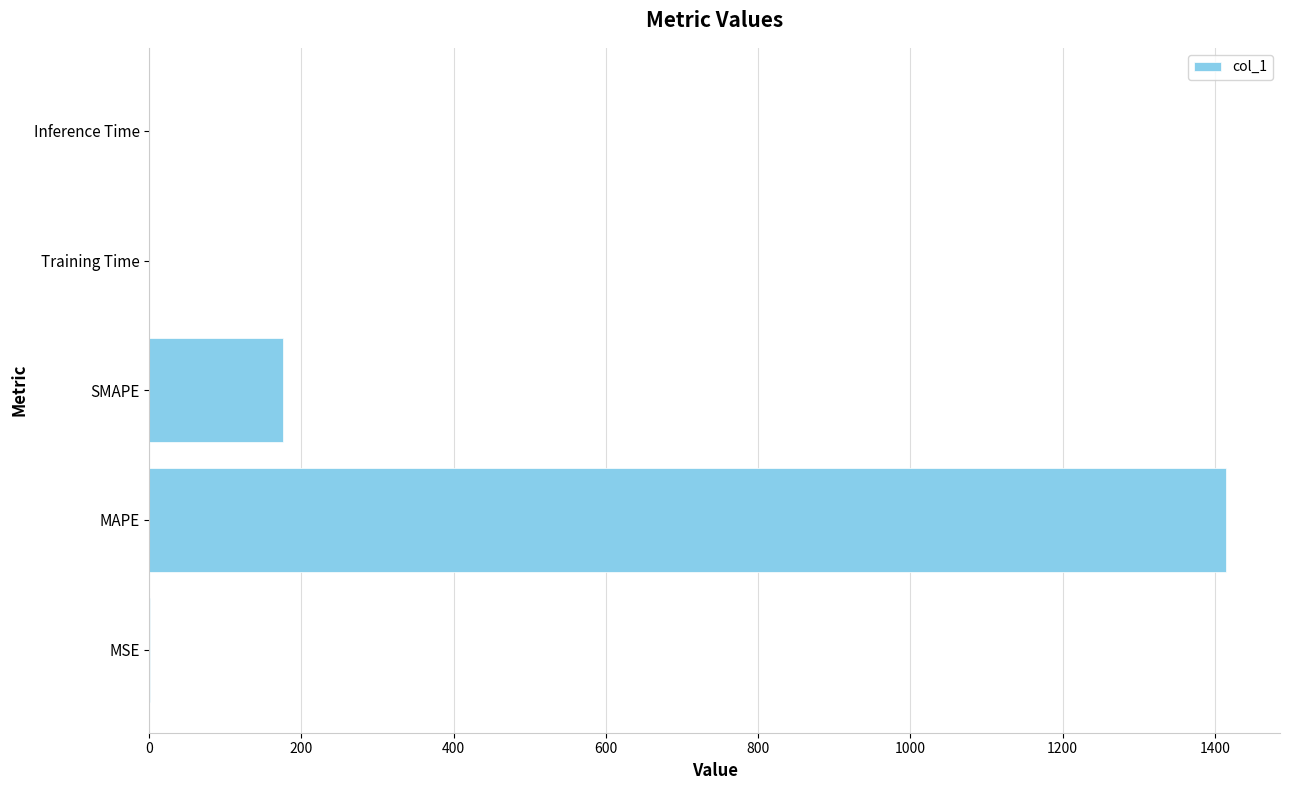

What is the change in value from MAPE to SMAPE?

-1239.7